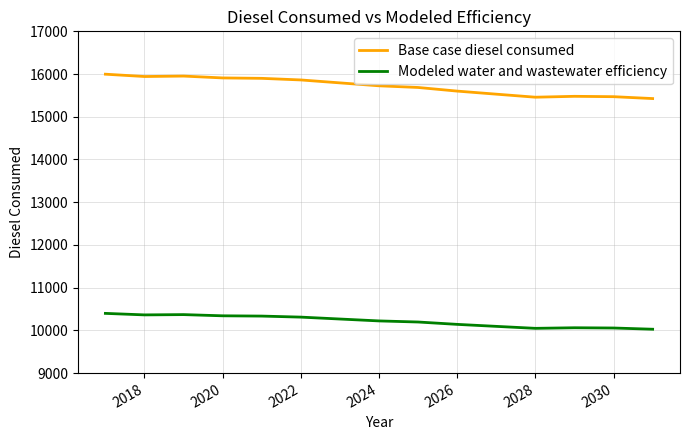

True or false: Base case diesel consumed and Modeled water and wastewater efficiency cross at least once.

False